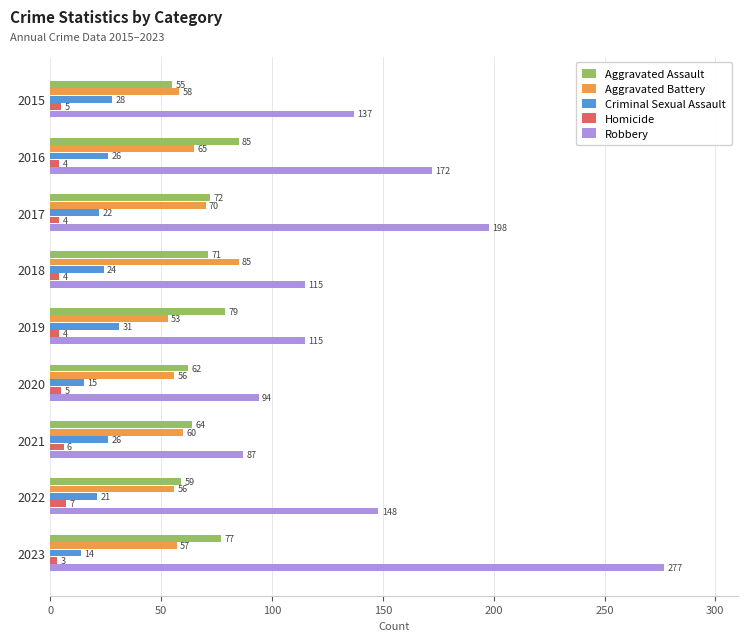

Which series changed the most between 2017 and 2020?

Robbery